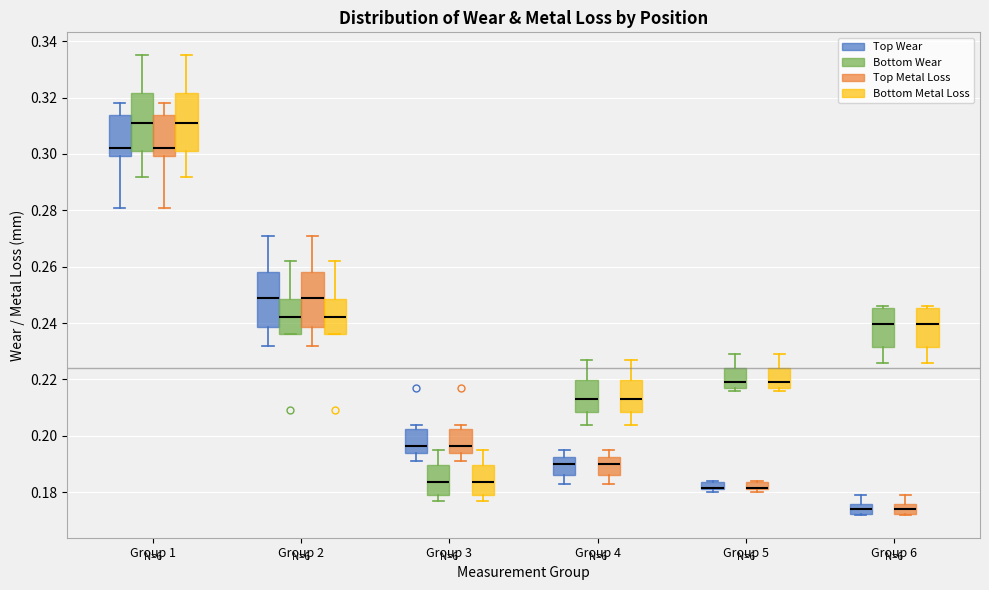

Where is the lower edge of the box for Group 6 (Bottom Metal Loss) on the y-axis? The values are not printed on the chart, so give them approximately, as read against the axis.

0.232